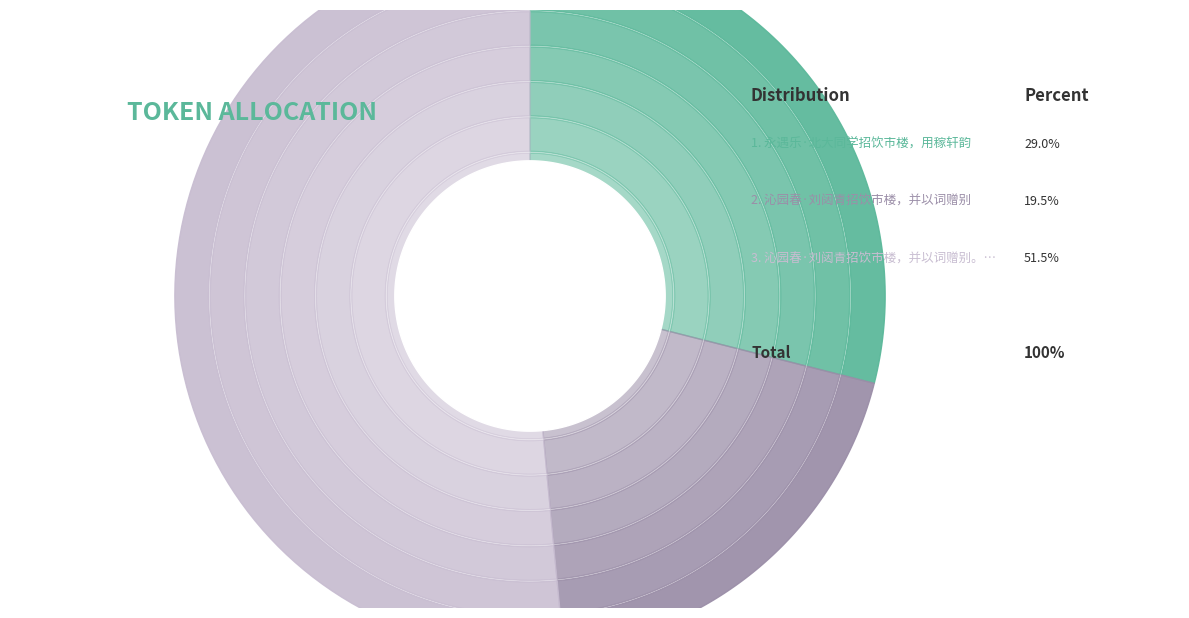

Does 沁园春·刘闼青招饮市楼，并以词赠别。再次前韵奉和 represent more than half of the total?

Yes